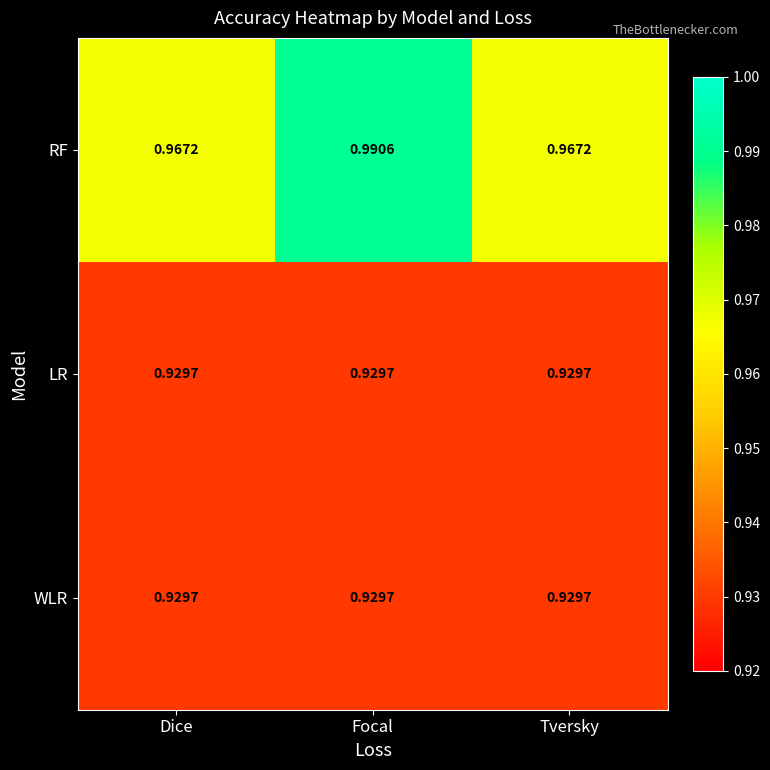

Between Focal and Tversky, which series saw the biggest shift?

RF